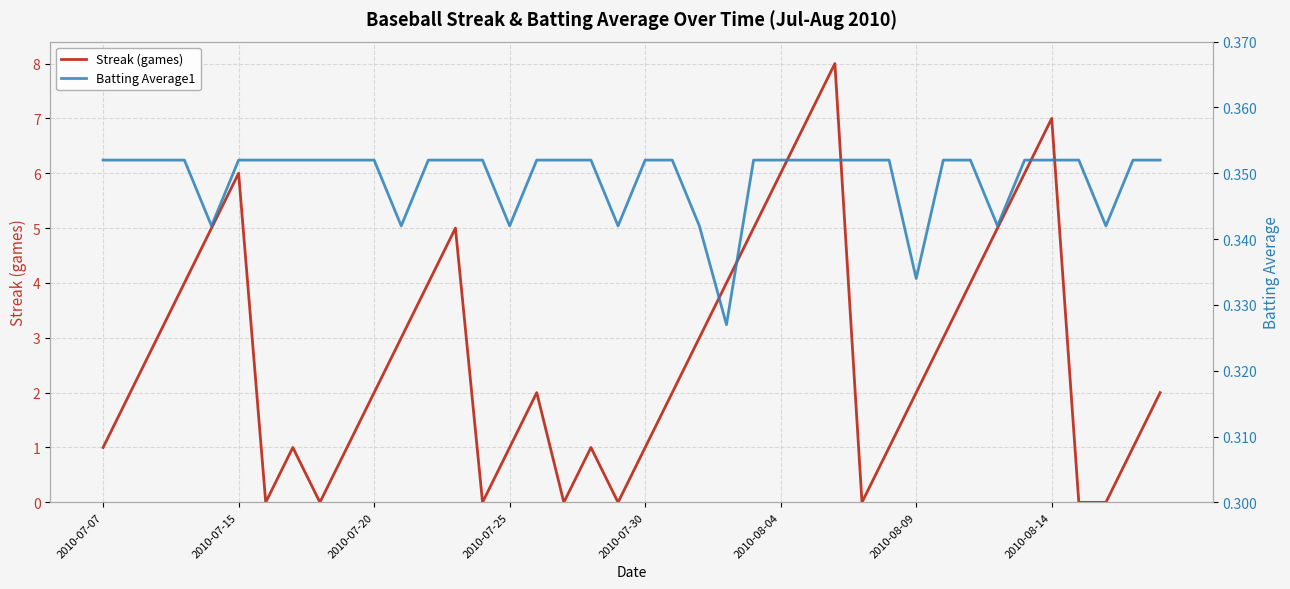

The value of Streak (games) at 13 is 5.0. True or false?

True